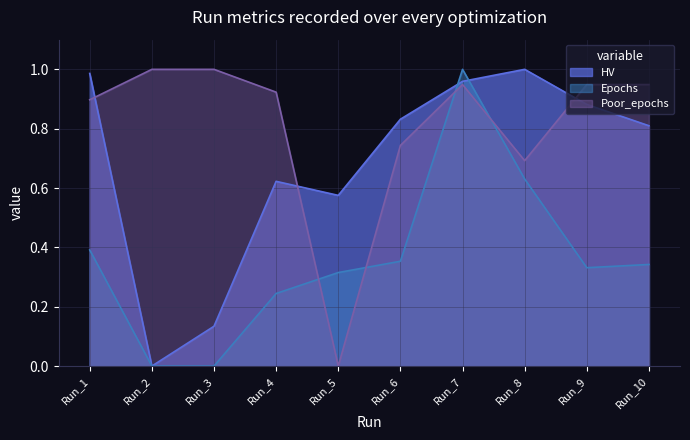

How many times do Epochs and Poor_epochs cross each other?

4